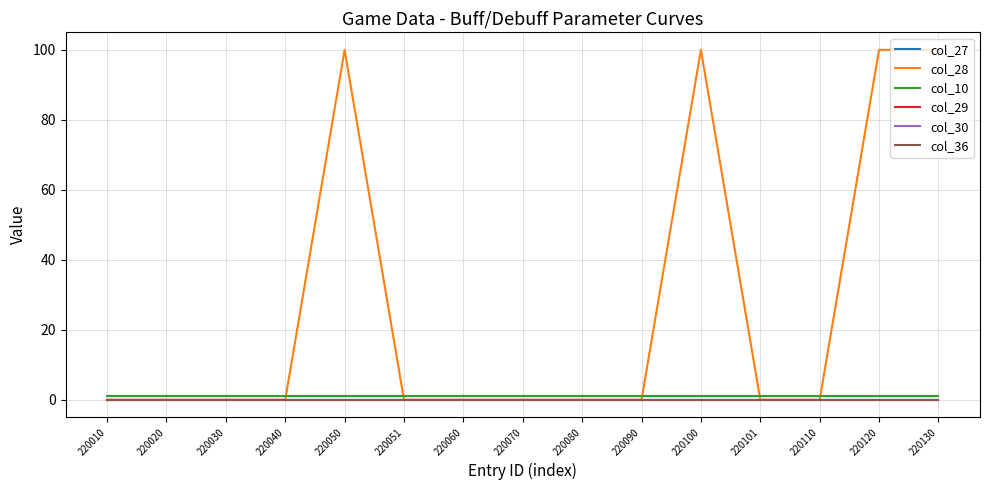

Which has a higher value, 220120 or 220030?

220120